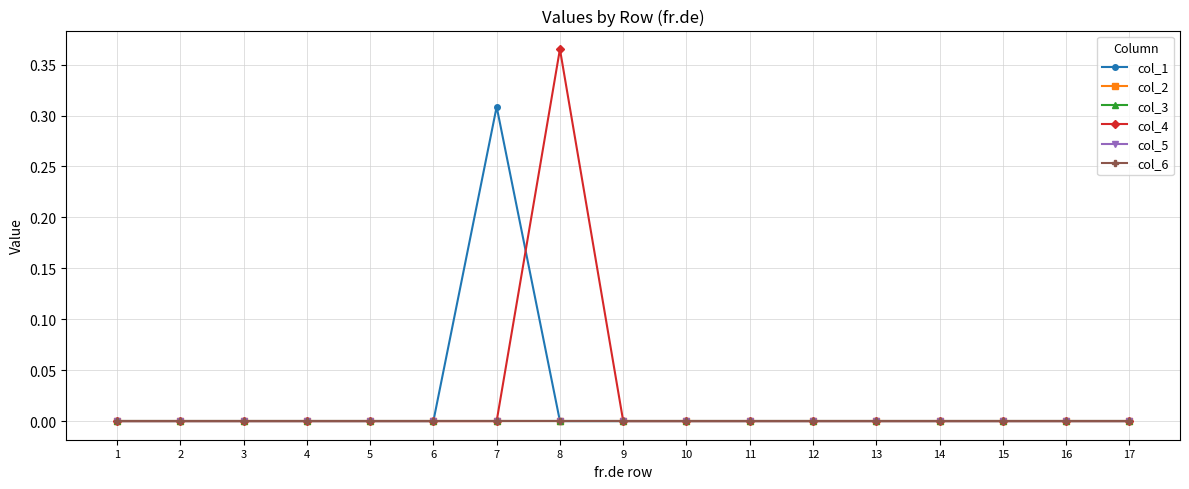

At how many categories does at least one series exceed 0?

2